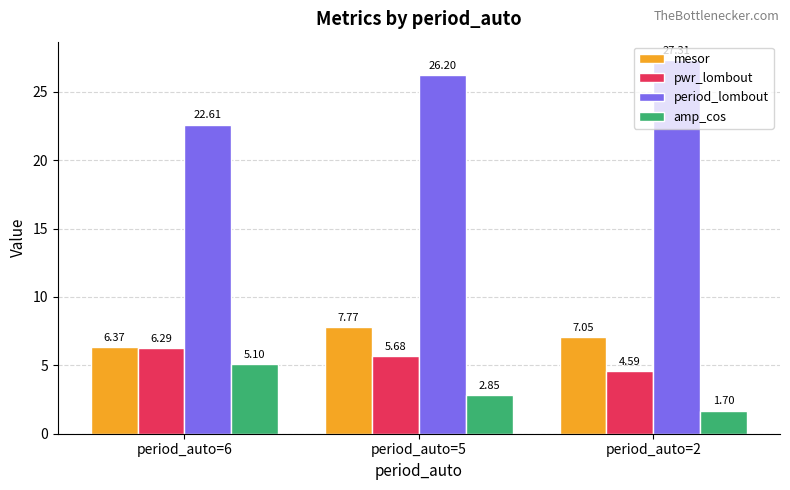

How many data points in amp_cos are less than 2?

1